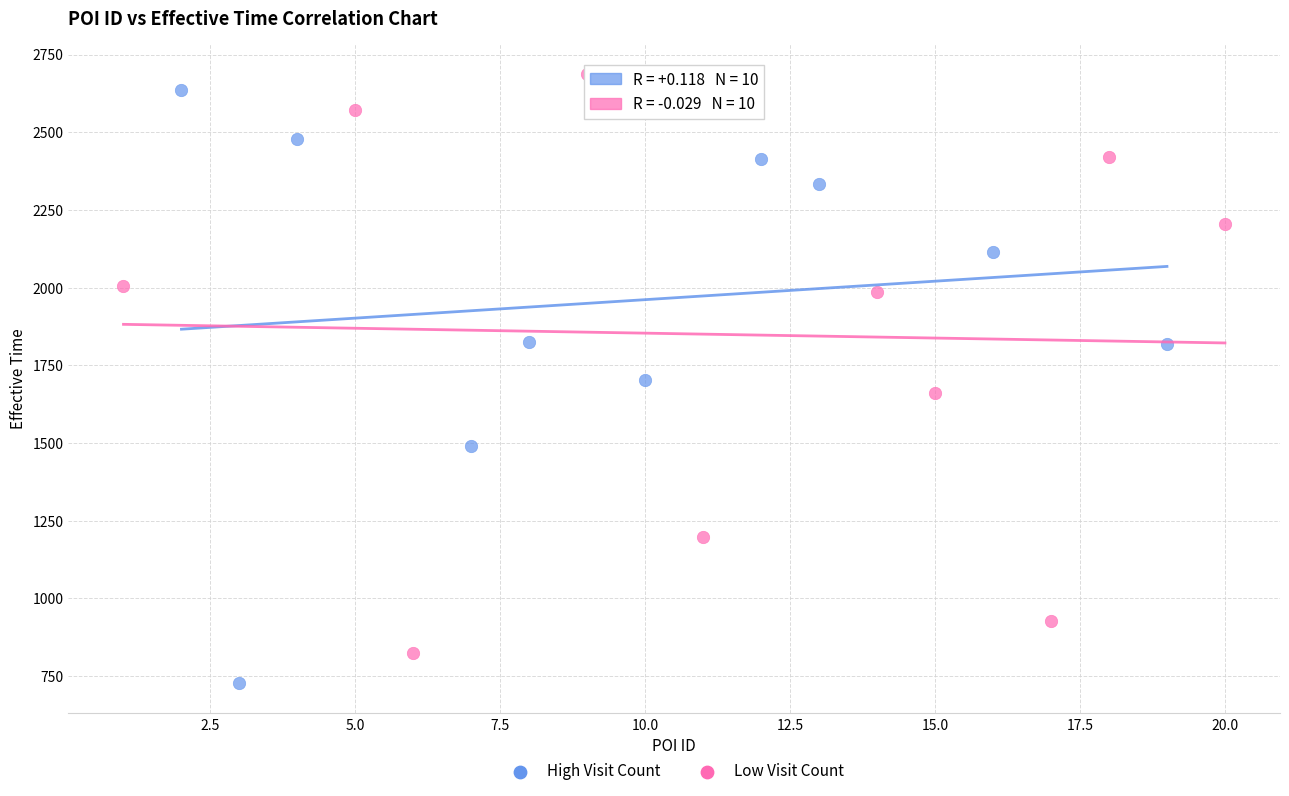

What are all the series names shown in the legend?

High Visit Count, Low Visit Count